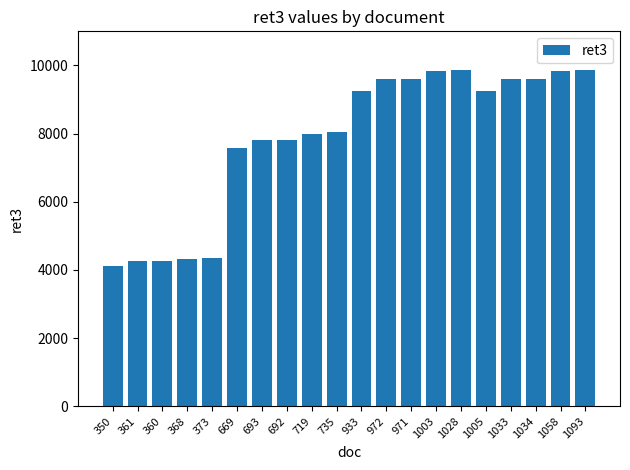

What is the label of the 8th bar from the right?

971